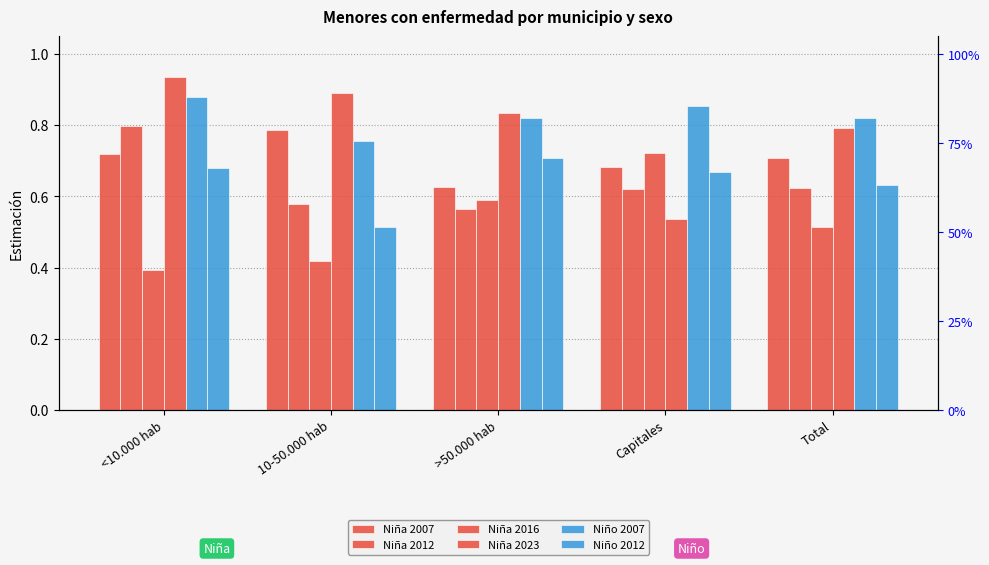

What position from the left is >50.000 hab?

3